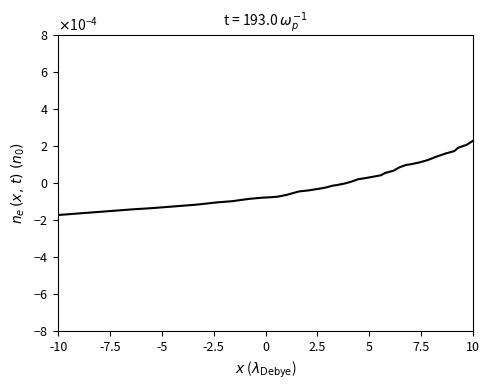

Does the chart display data point markers on the line(s)?

No